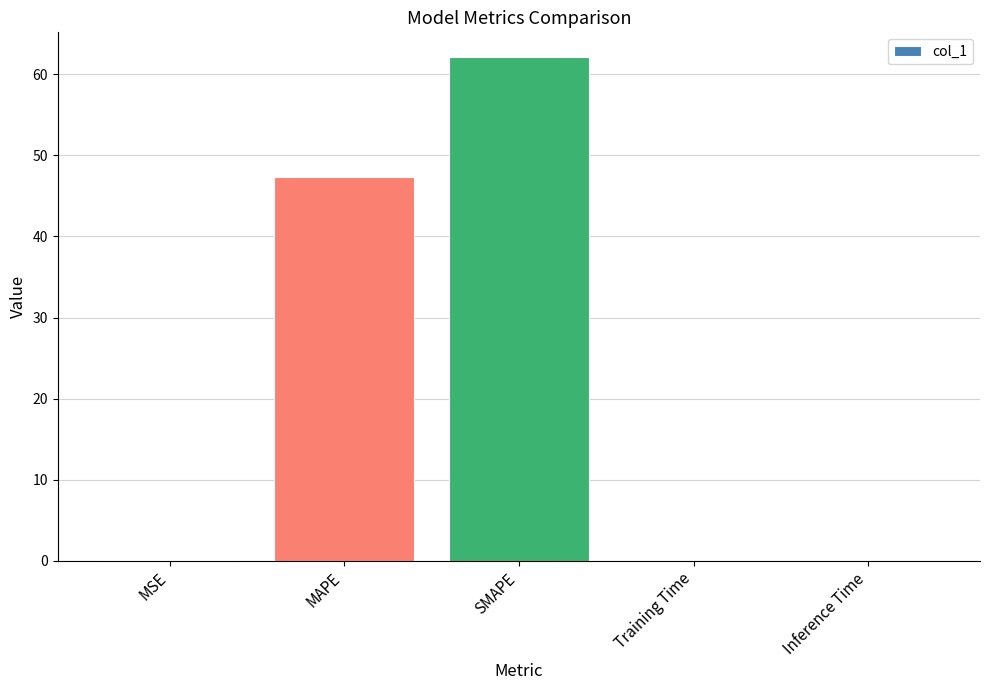

Between MAPE and SMAPE, which is larger?

SMAPE